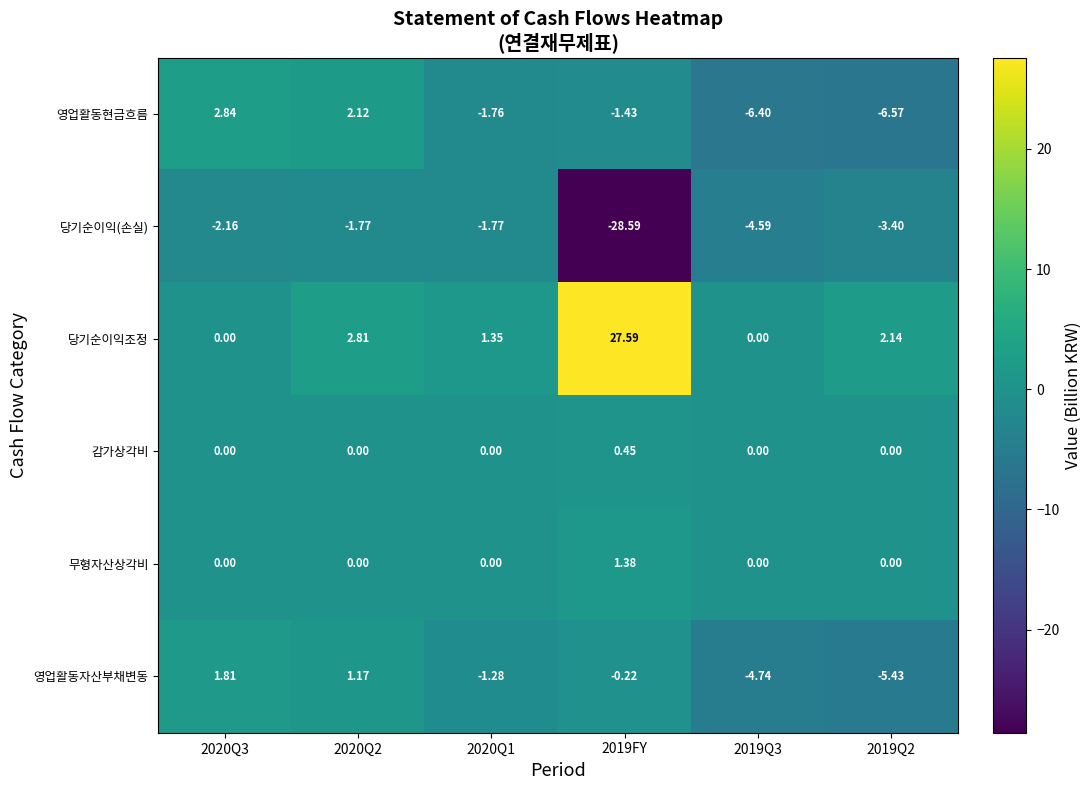

At which category is the sum across all series the highest?

2020Q2